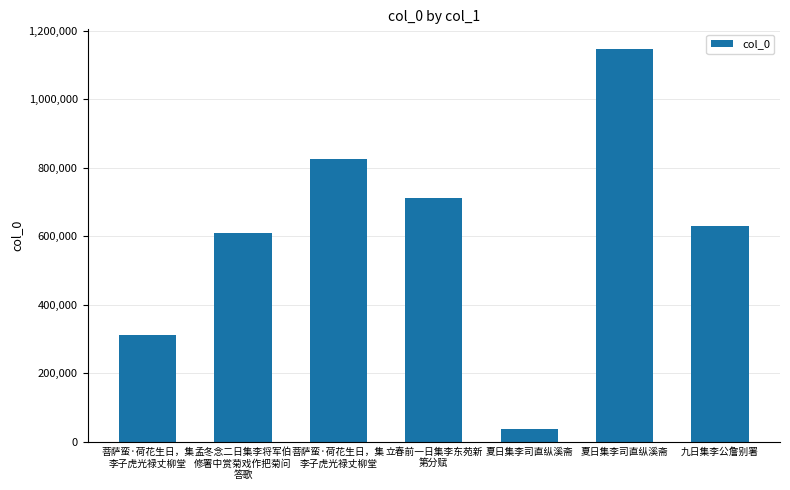

What is the label of the 3rd bar from the left?

菩萨蛮·荷花生日，集
李子虎光禄丈柳堂